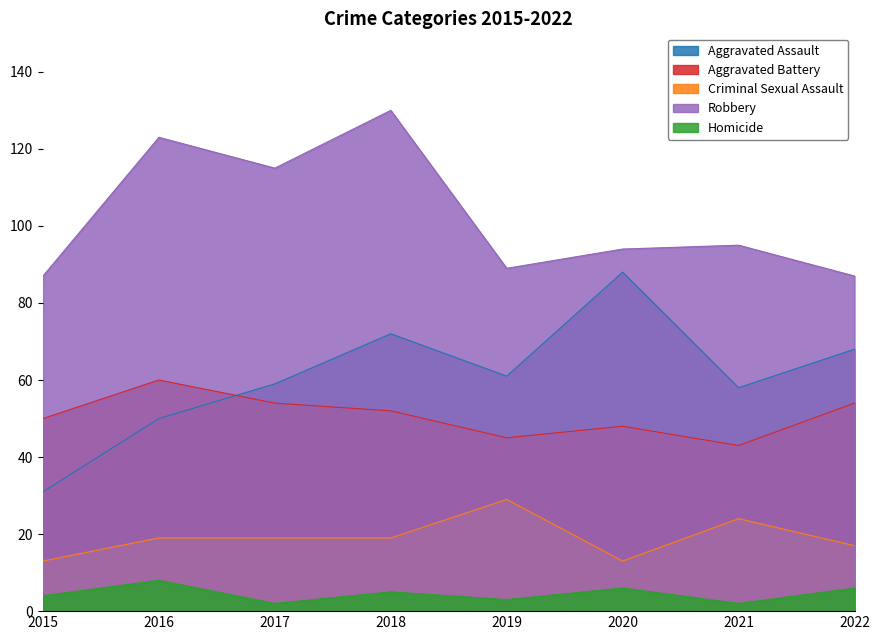

Which series has the largest total across all categories?

Robbery